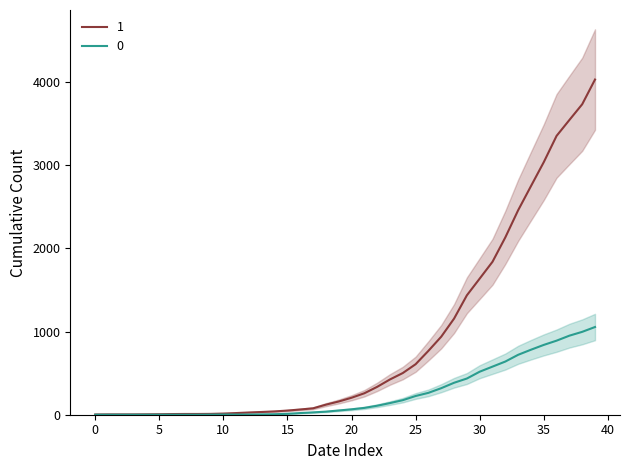

The value of 0 at 2020-03-22 is 46. True or false?

False